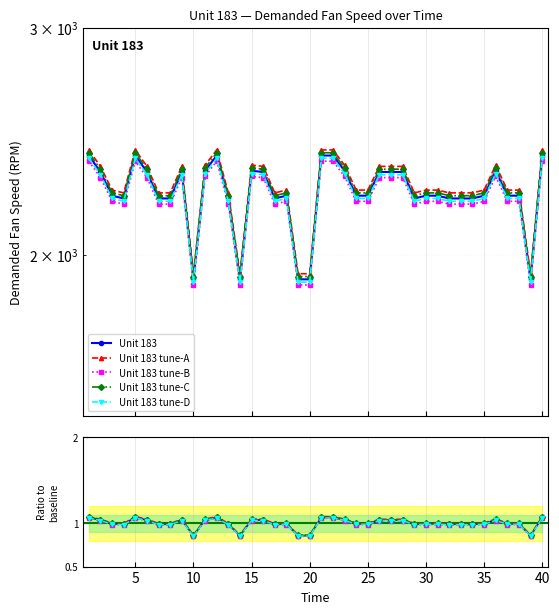

At which category does the chart reach its peak across all series?

1